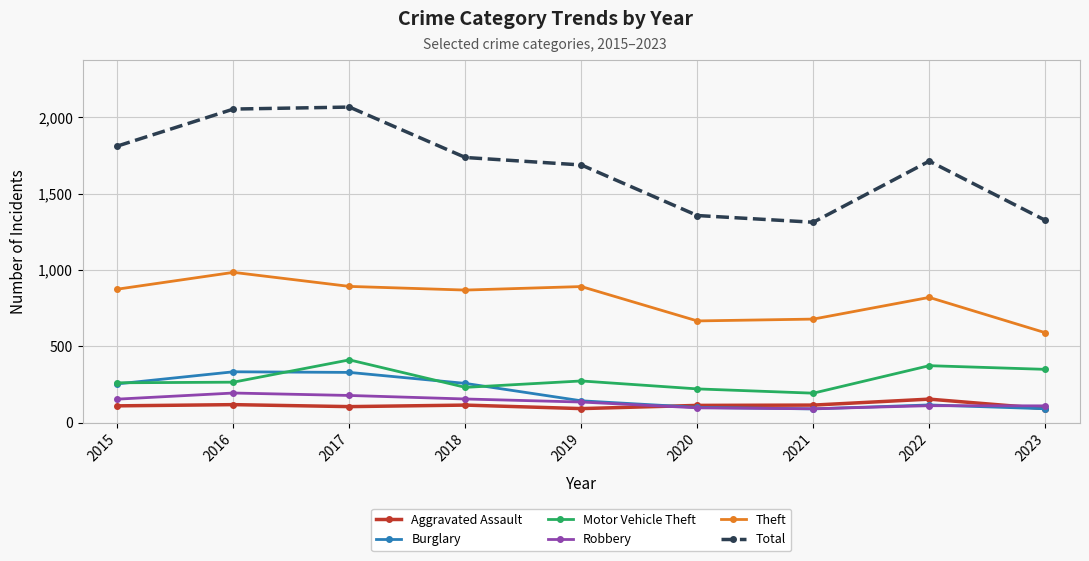

The value of Robbery at 2015 is 78. True or false?

False